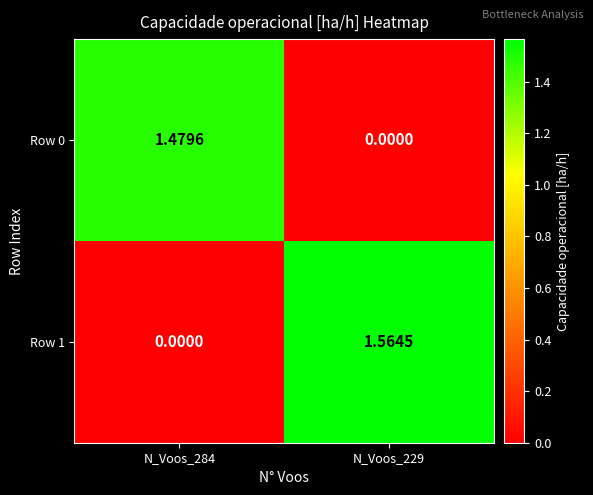

What is the total value across all series at N_Voos_284?

1.5